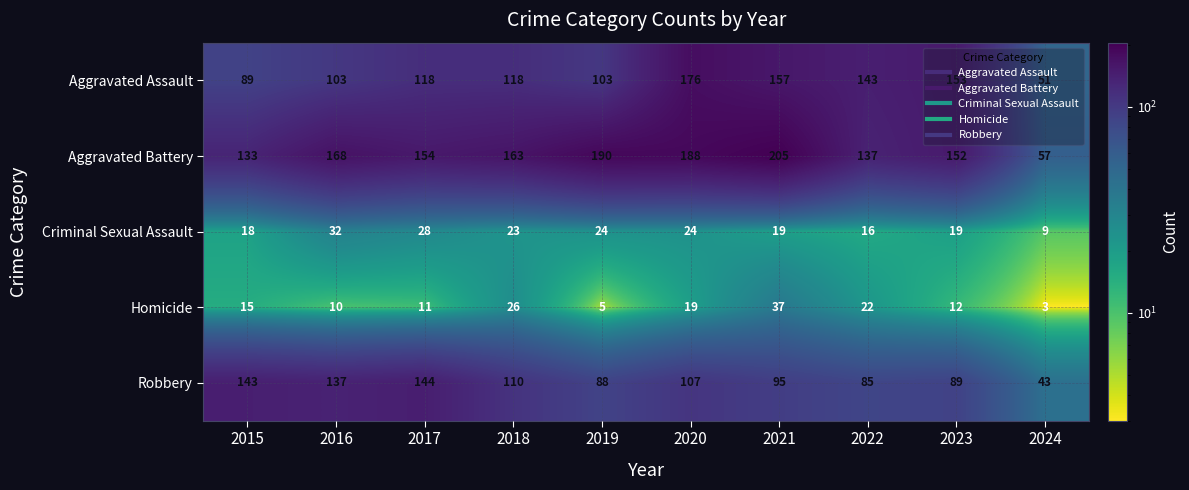

What is the difference between the Robbery values at 2015 and 2018?

33